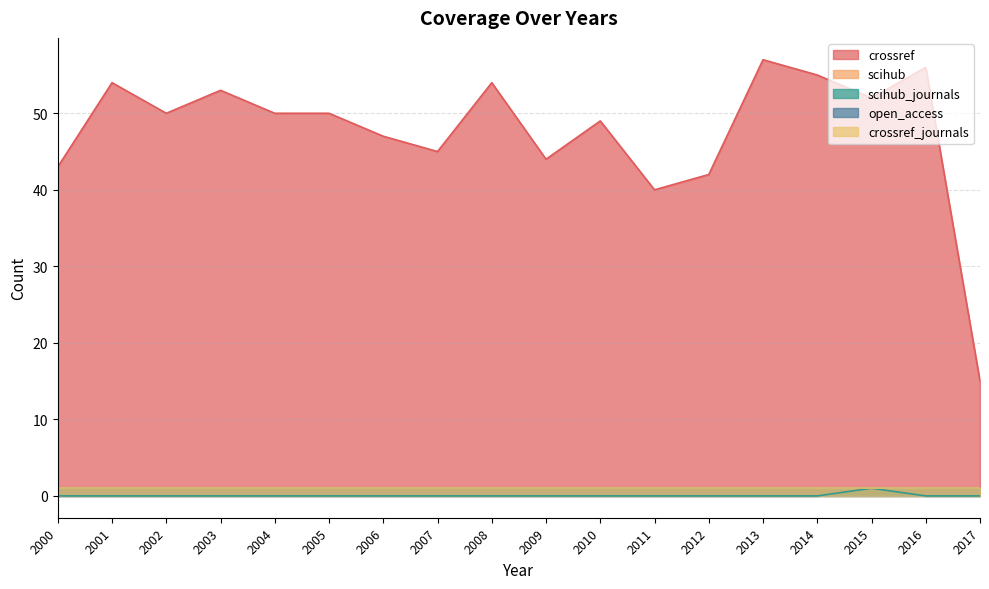

What is the value of the crossref point at the 1st from the left?

43